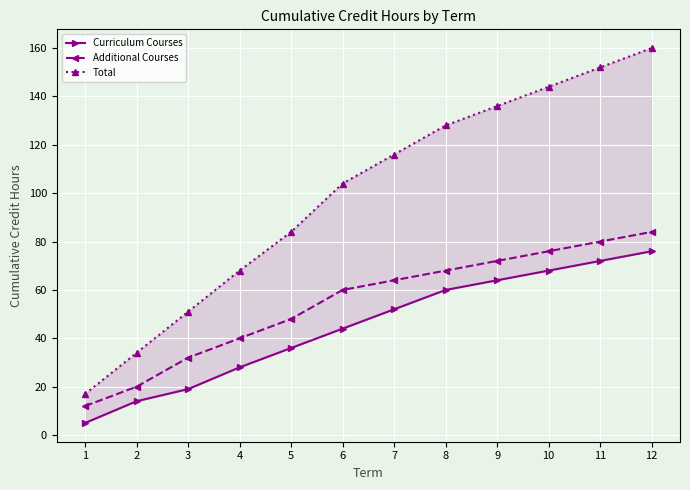

Which series has the largest range (max minus min)?

Total